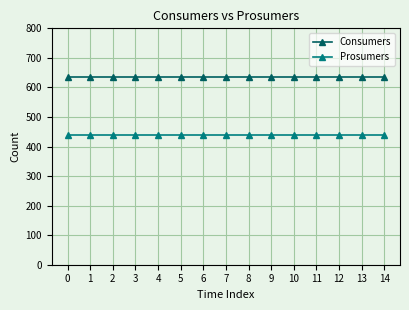

What is the maximum value for Consumers?

635